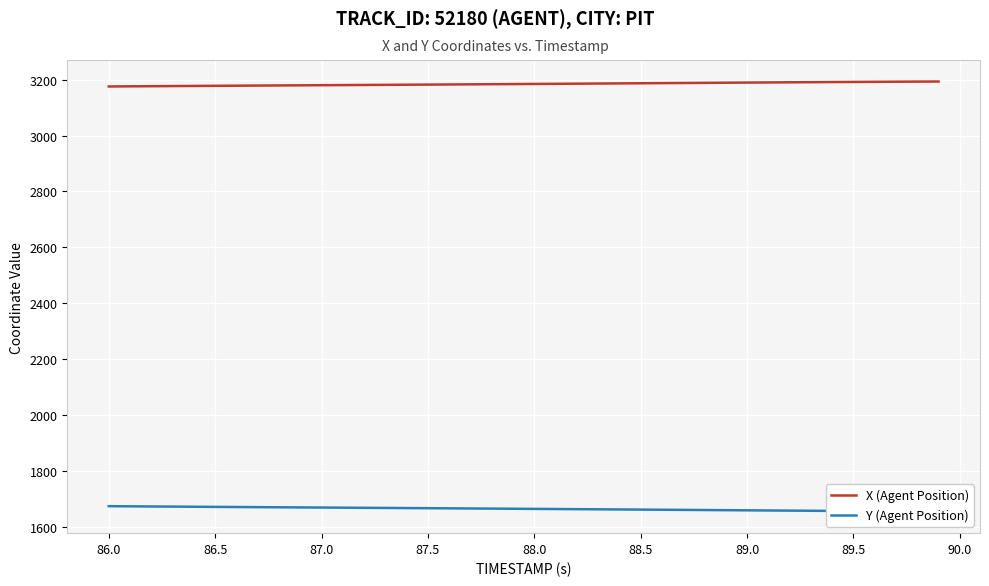

At which label does X (Agent Position) first exceed 3184?

88.0